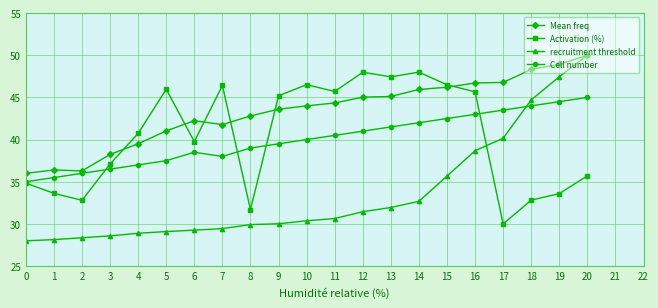

At which label does Mean freq first exceed 43?

9